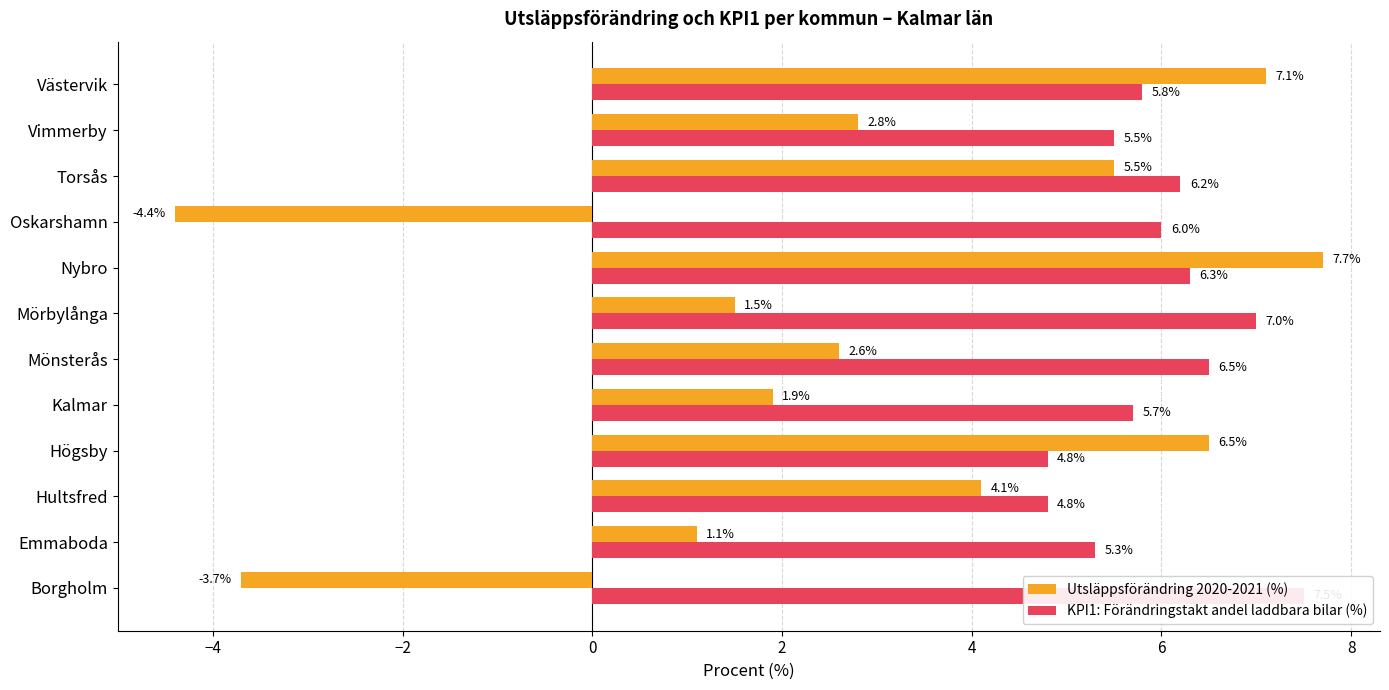

What is the value of the Utsläppsförändring 2020-2021 (%) bar at the 5th from the left?

1.9